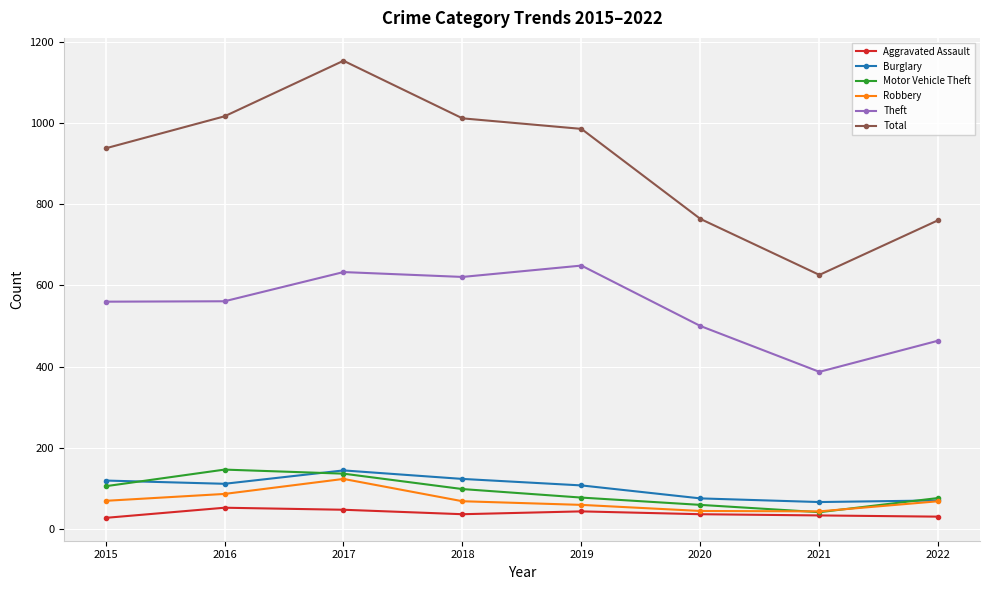

At how many categories does at least one series exceed 895?

5